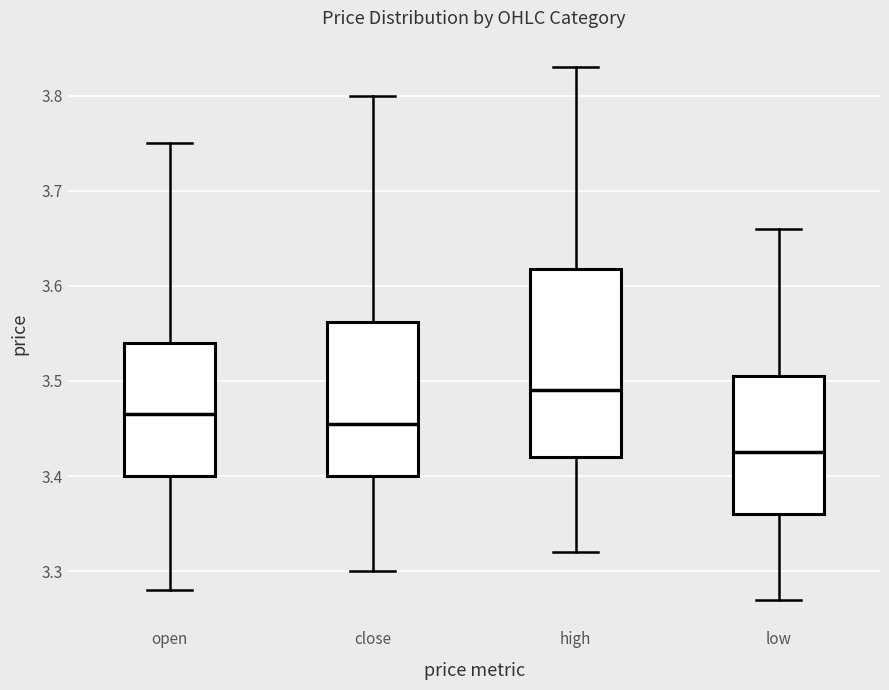

Which box has the highest median line?

high